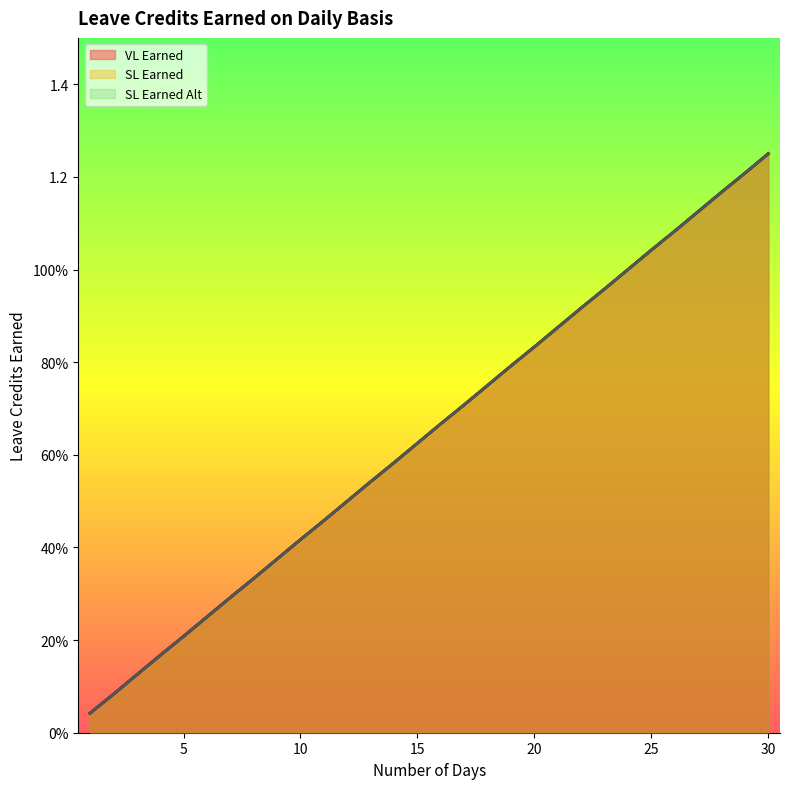

At which label does SL Earned Alt reach its minimum?

1